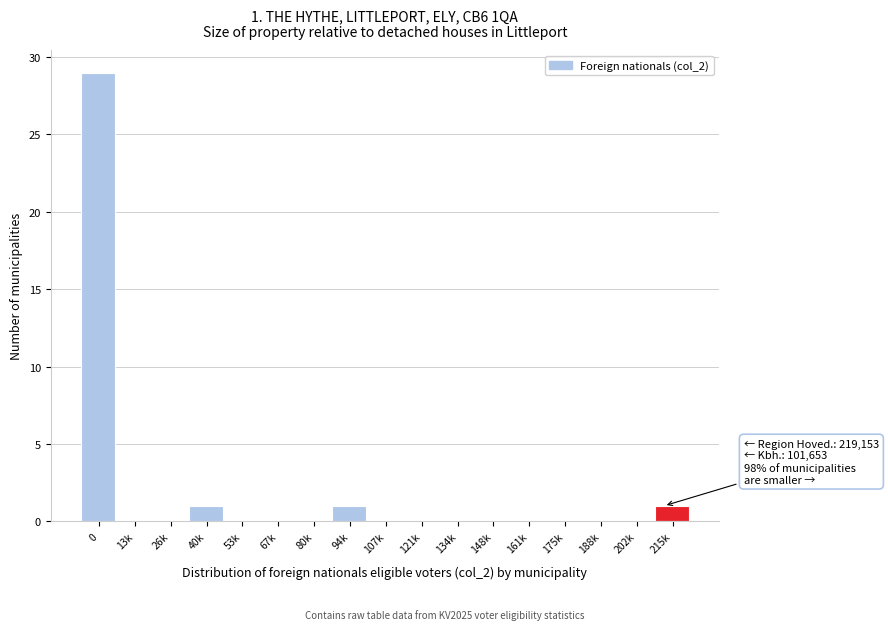

Reading left to right, what are all the values shown in this chart?

0=29	13k=0	26k=0	40k=1	53k=0	67k=0	80k=0	94k=1	107k=0	121k=0	134k=0	148k=0	161k=0	175k=0	188k=0	202k=0	215k=1